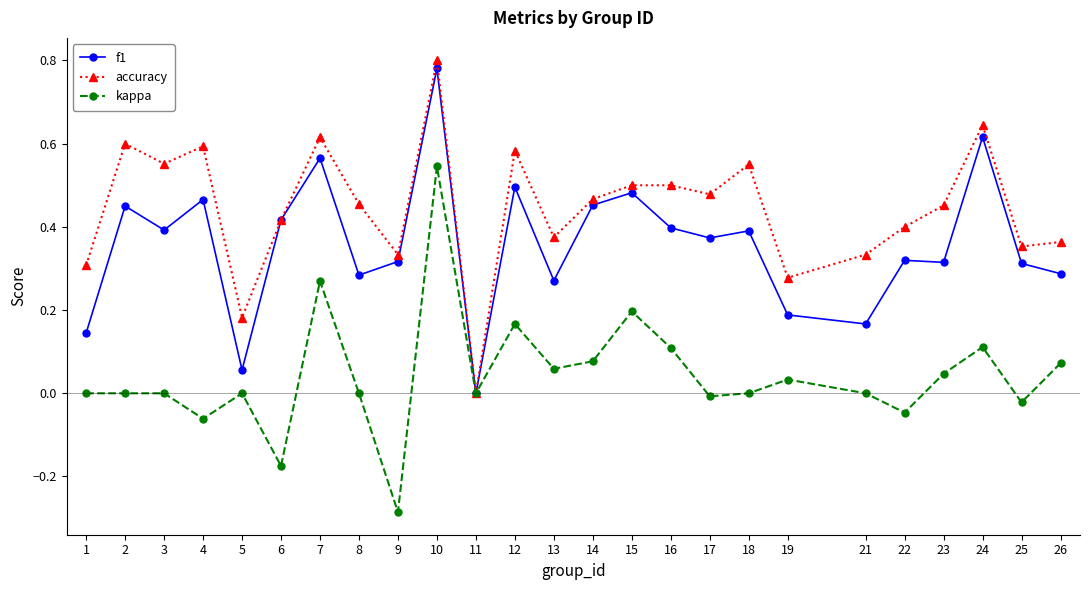

Which series has the largest total across all categories?

accuracy